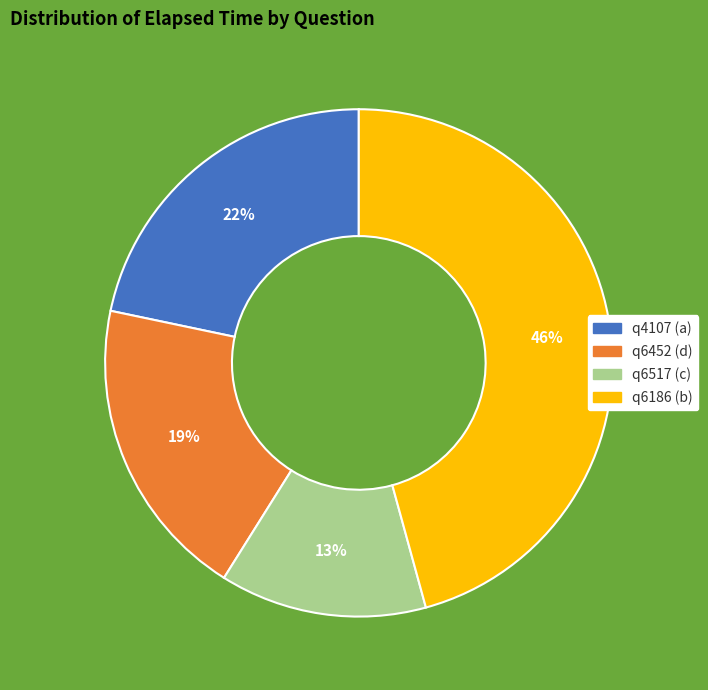

What percentage is the q4107 (a) slice, to the nearest percent?

22%